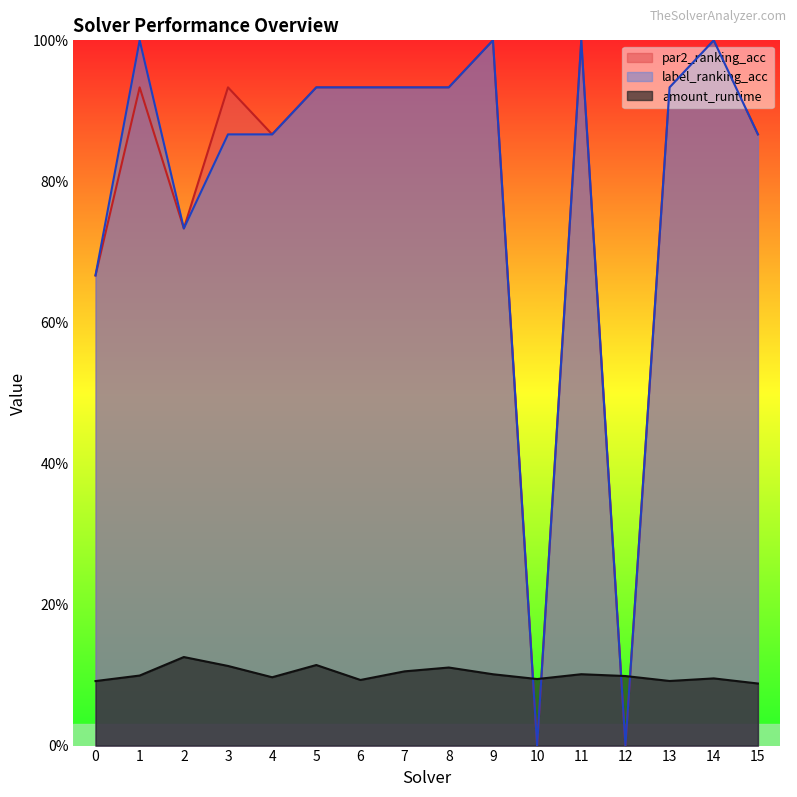

The par2_ranking_acc series shows 0.9 at 8. True or false?

True